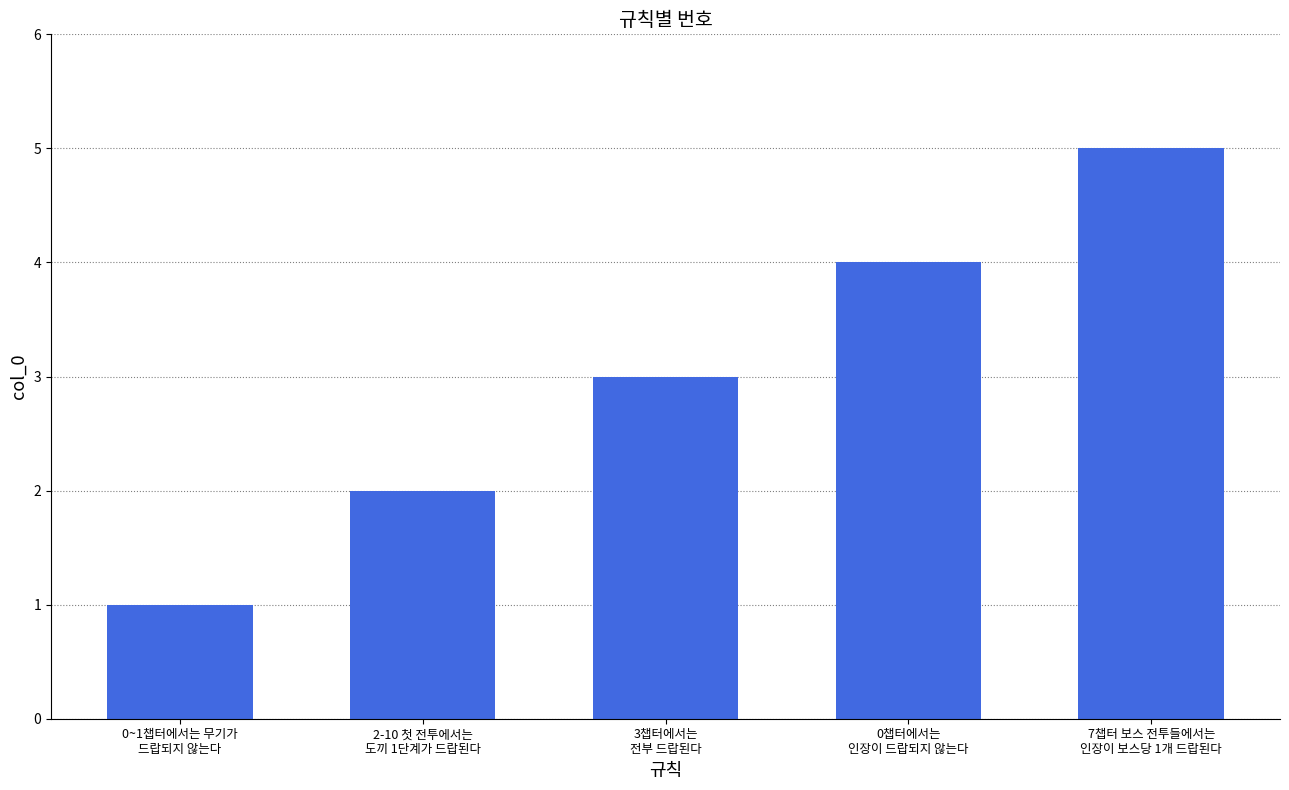

Read the value at 2-10 첫 전투에서는
도끼 1단계가 드랍된다.

2